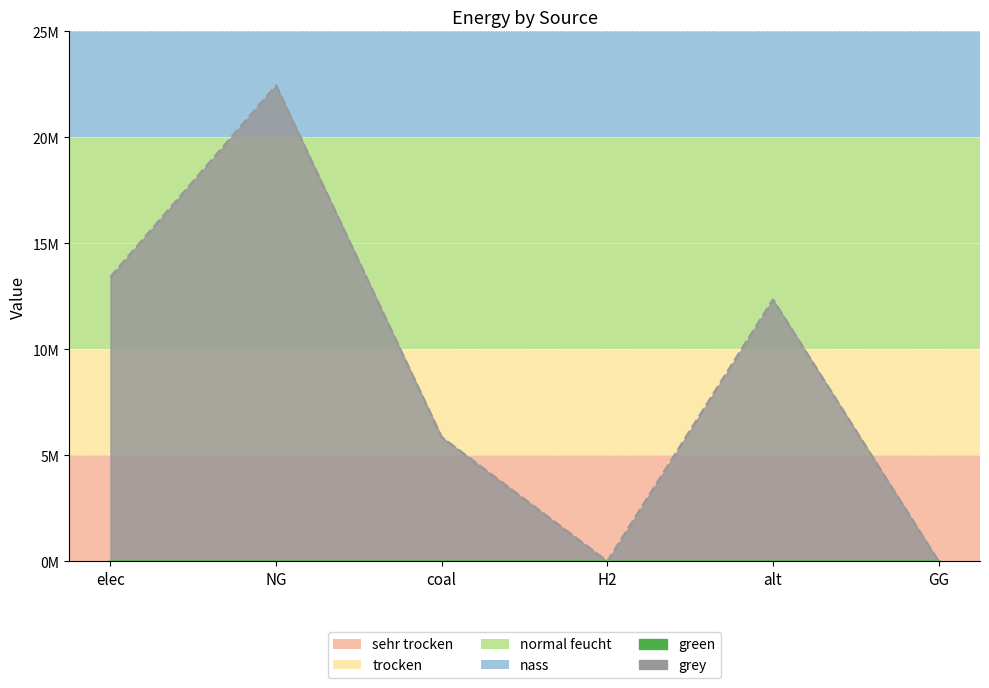

At which category does the chart reach its peak across all series?

NG